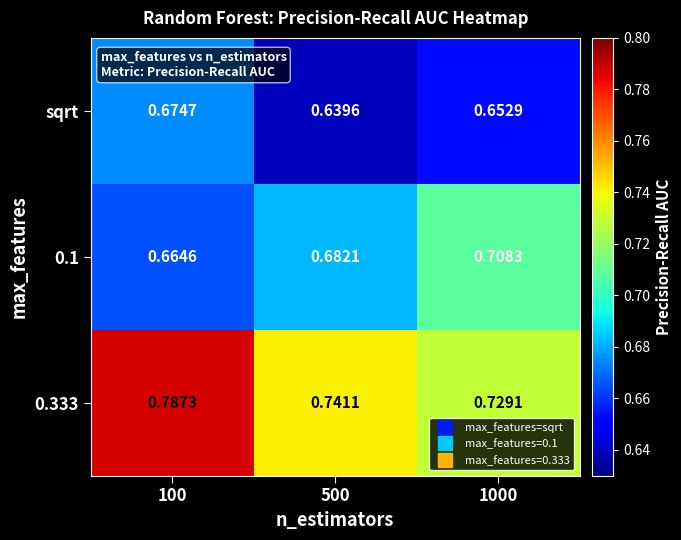

Is the value of 0.333 at 1000 greater than the value of 0.1 at 100?

Yes